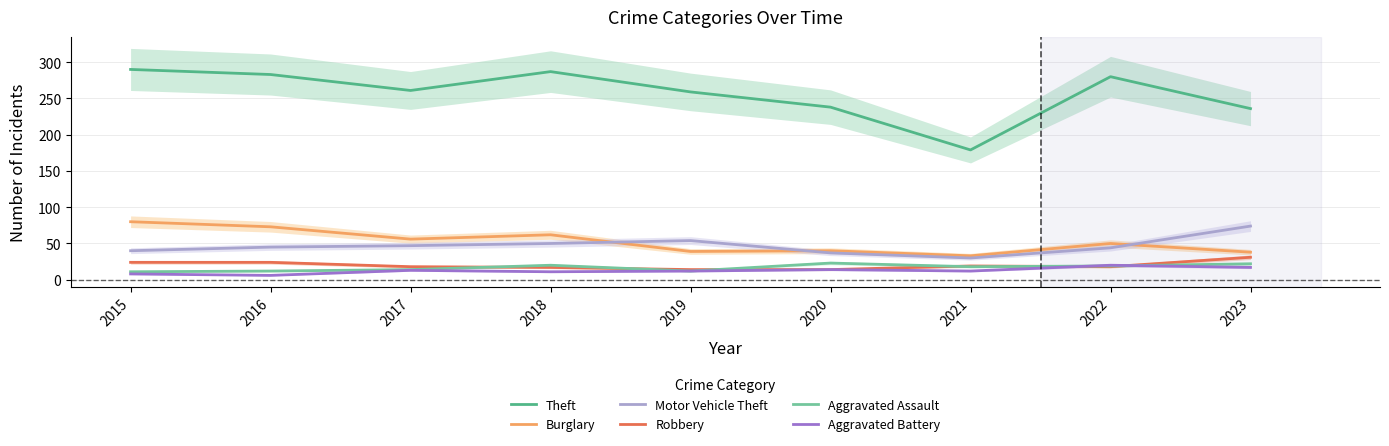

What value does the Burglary series have at 2016, to the nearest 5?

75